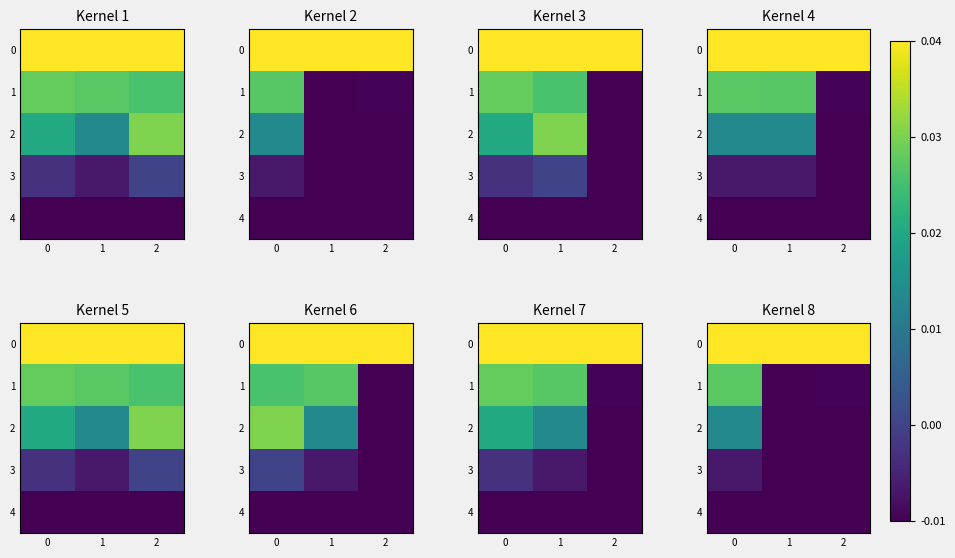

What is the maximum value shown in the chart?

1.0